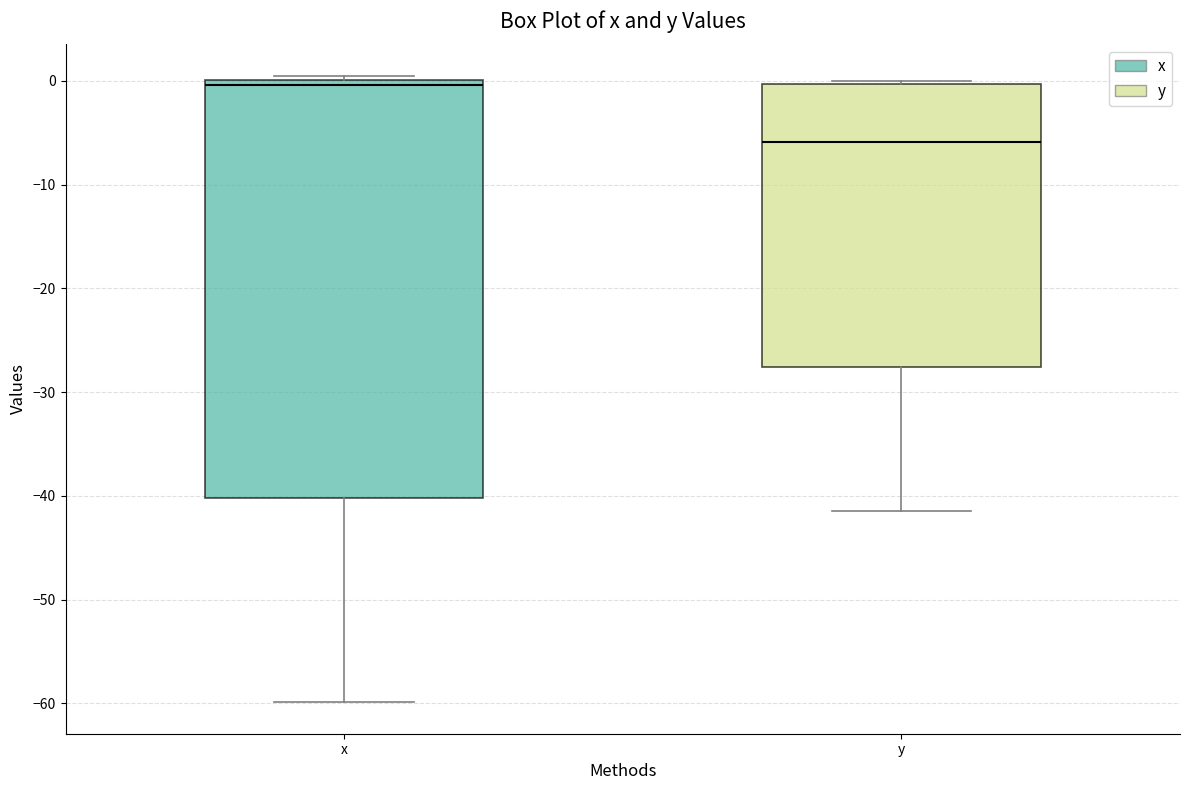

Which box has the highest median line?

x